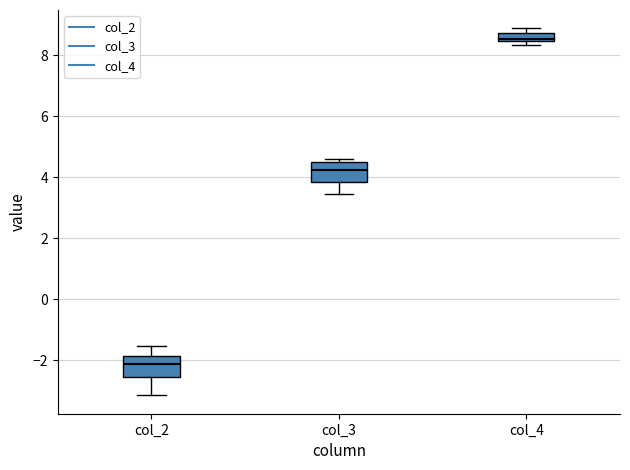

Where is the upper edge of the box for col_2 on the y-axis? The values are not printed on the chart, so give them approximately, as read against the axis.

-1.8